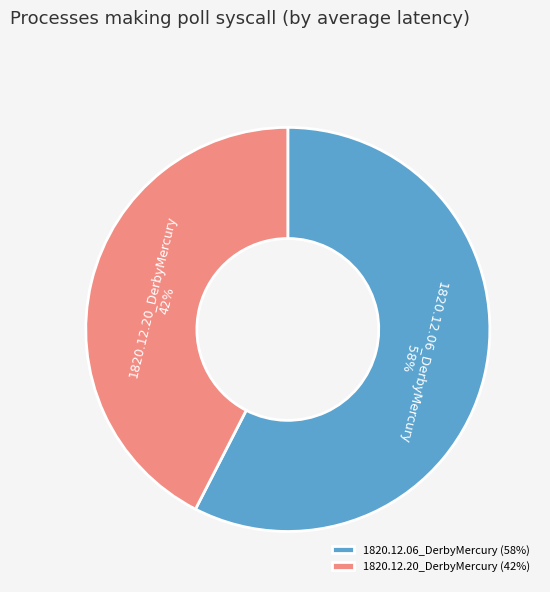

How many segments does this pie chart have?

2